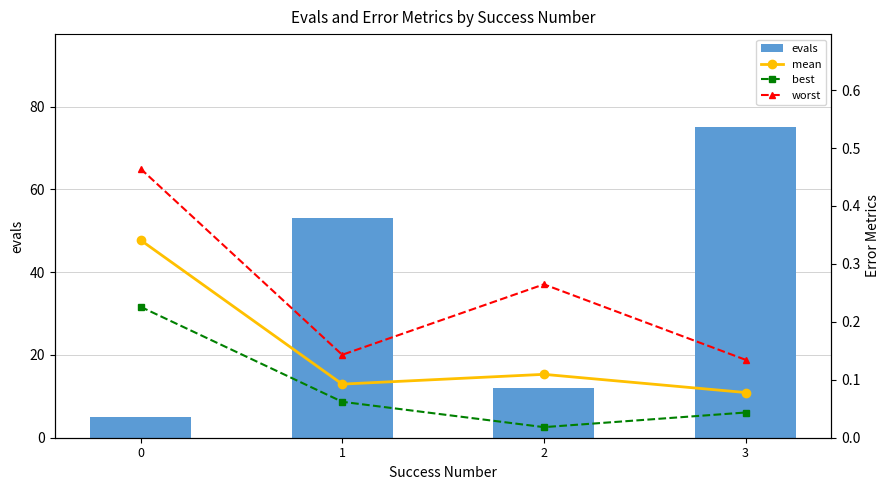

What are all the series names shown in the legend?

evals, mean, best, worst